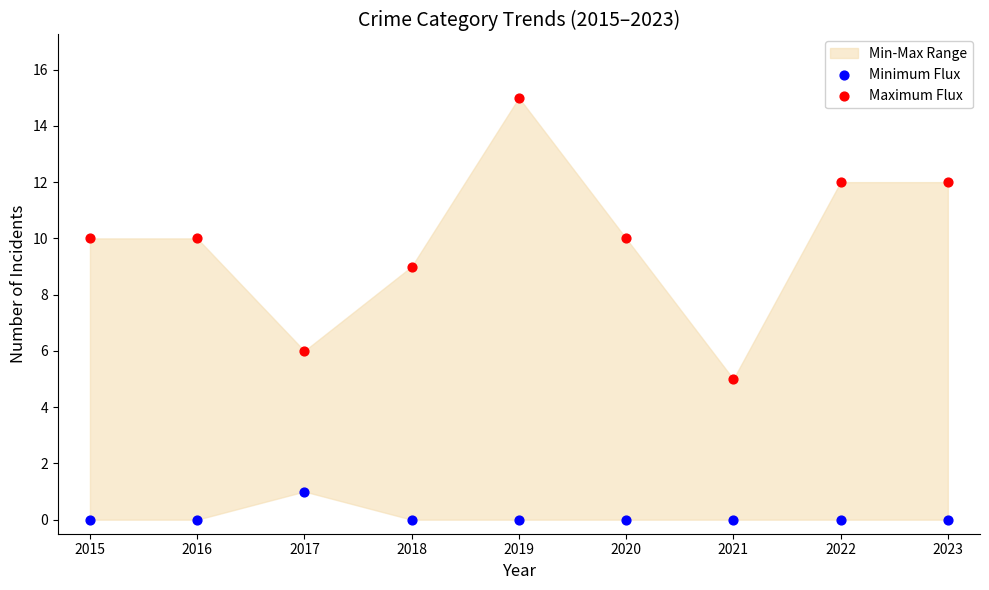

Which series contains the lowest Y value?

Minimum Flux